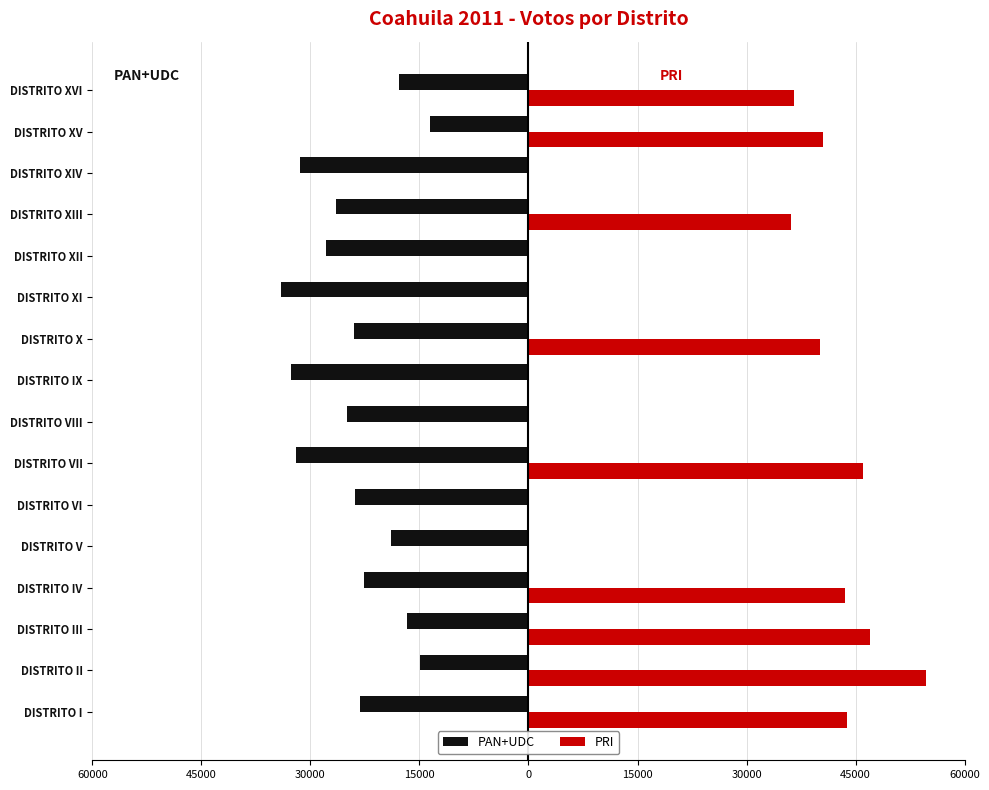

What is the value of the PRI bar at the 13th from the left?

36064